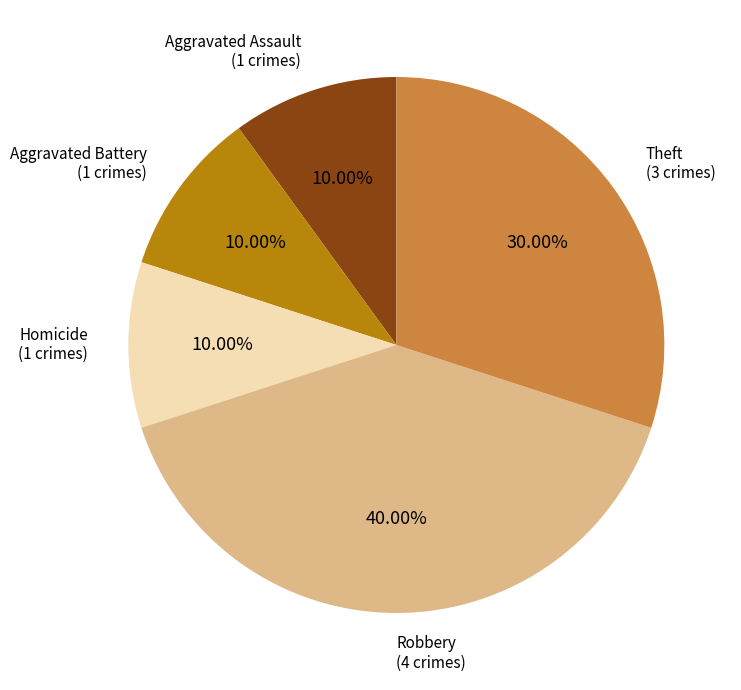

Is there a majority slice in this chart?

No